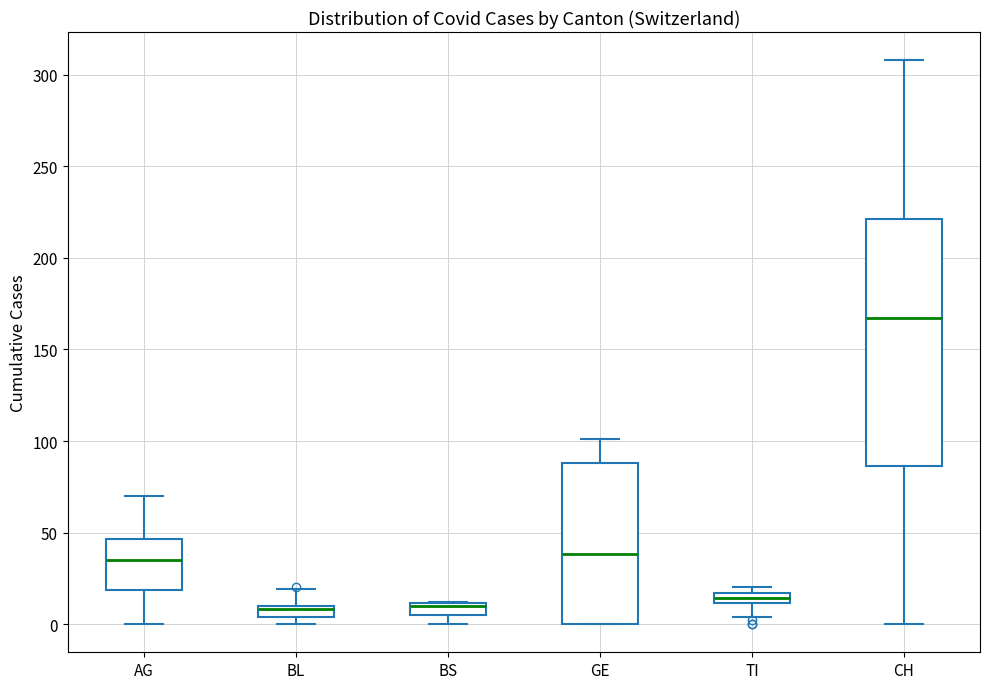

Where is the lower edge of the box for TI on the y-axis? The values are not printed on the chart, so give them approximately, as read against the axis.

10